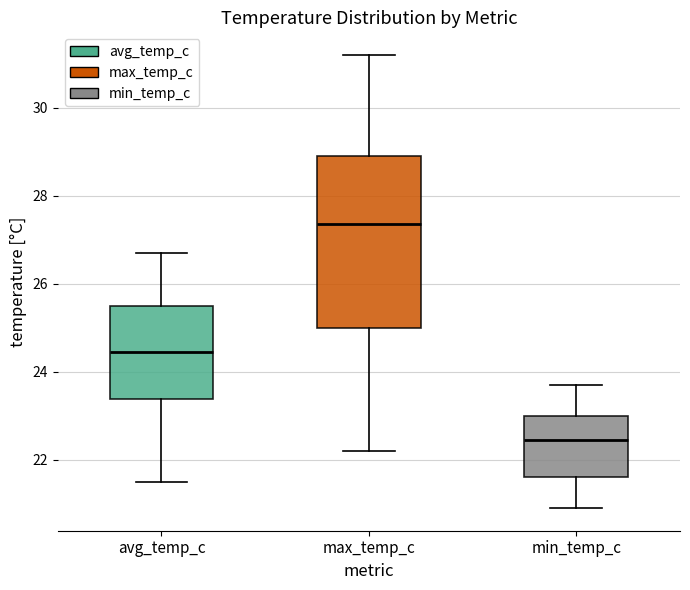

Where does the lower whisker of the box for avg_temp_c end on the y-axis? The values are not printed on the chart, so give them approximately, as read against the axis.

21.6